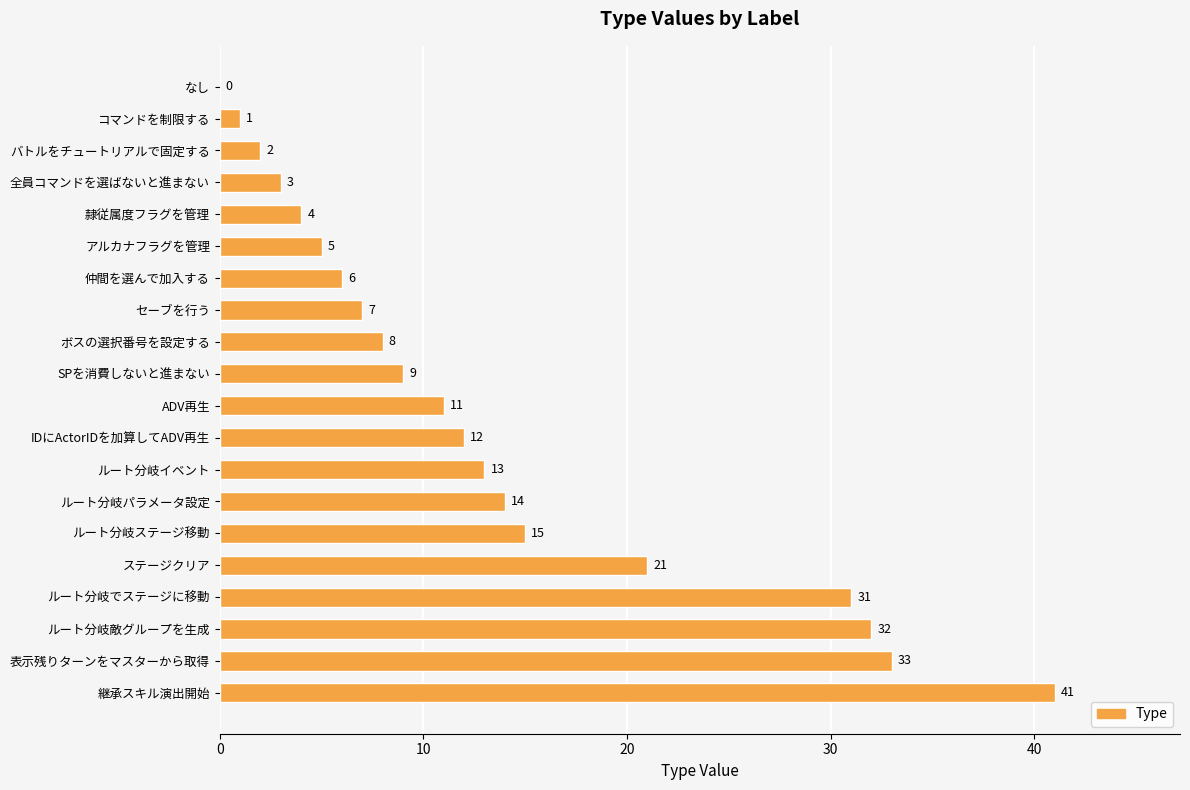

The value at セーブを行う is 11. True or false?

False